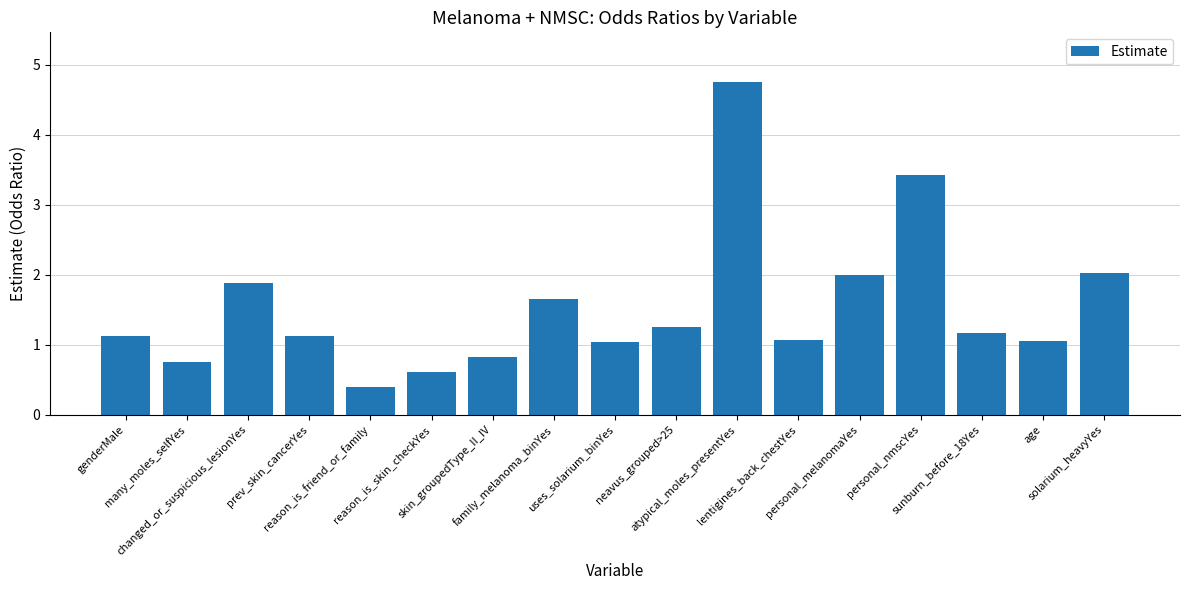

What value does the data have at reason_is_skin_checkYes?

0.6